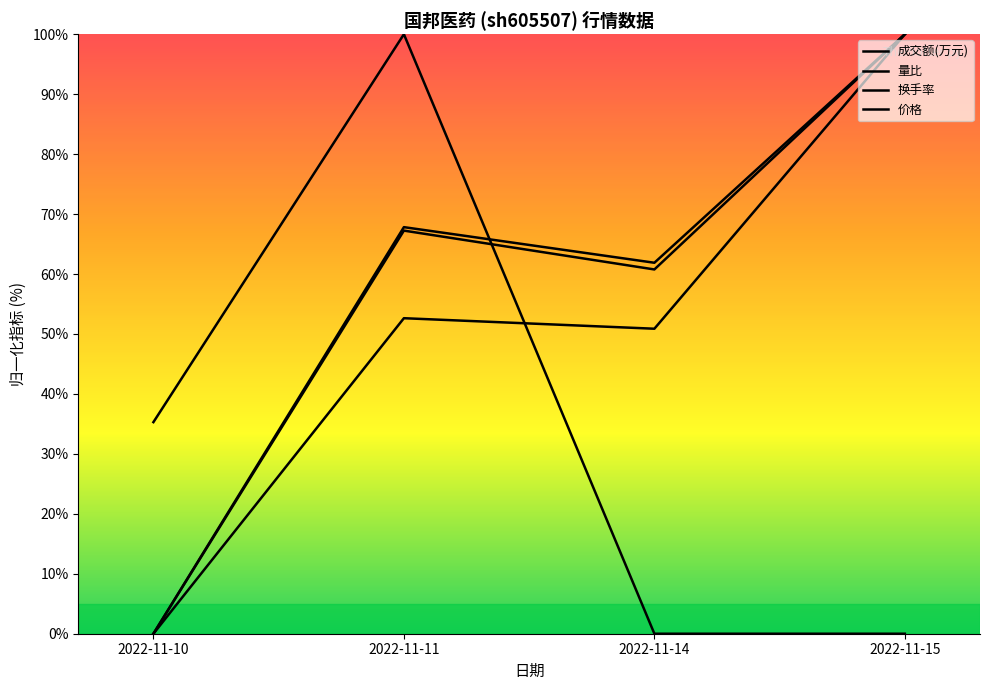

Rank the categories by 成交额(万元) value from lowest to highest.

2022-11-10, 2022-11-14, 2022-11-11, 2022-11-15